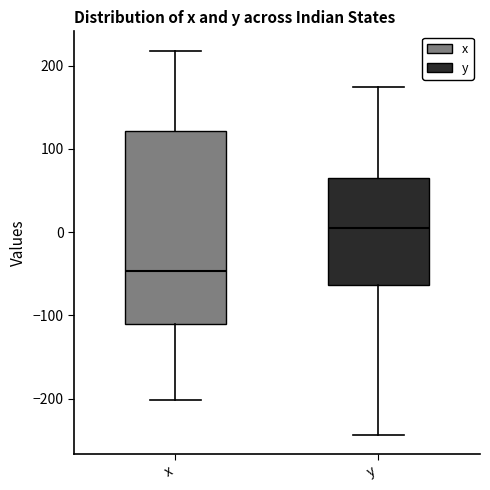

Which box is the tallest, from its lower edge to its upper edge?

x